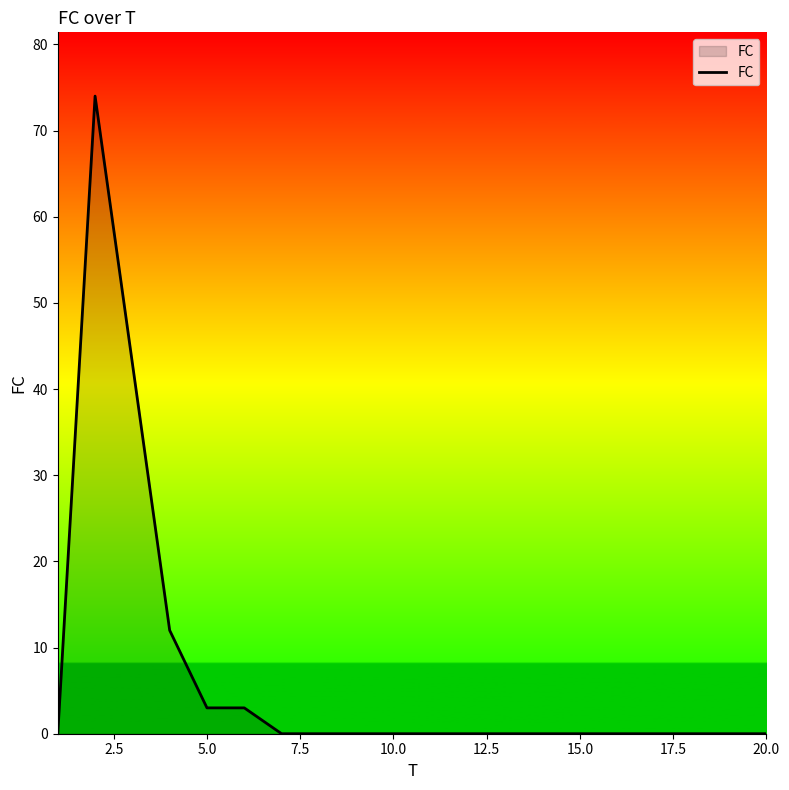

What is the greatest value displayed?

74